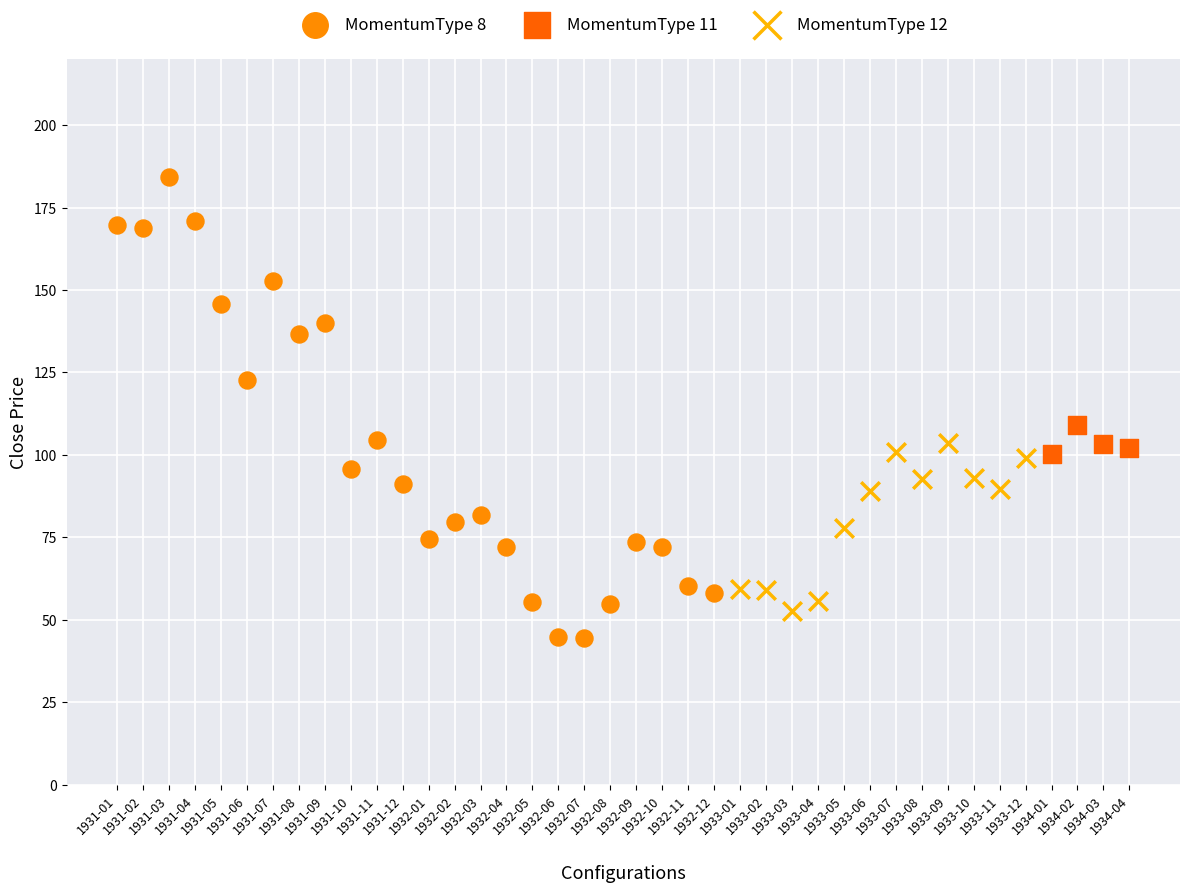

Which series reaches the maximum Y coordinate?

MomentumType 8